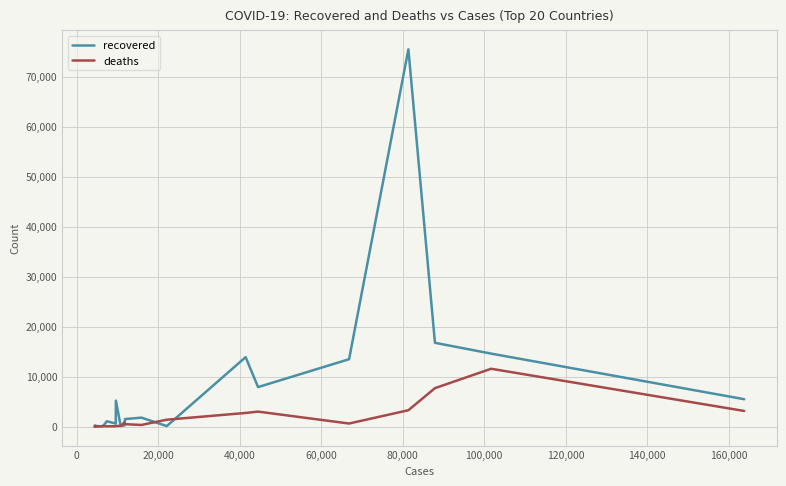

Which series has the largest total across all categories?

recovered